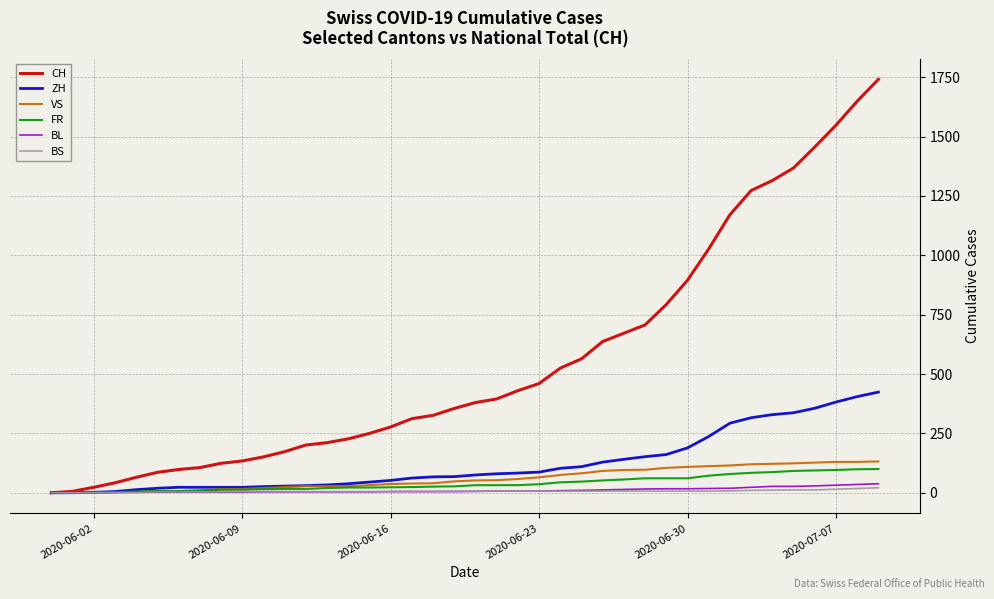

Which series has the largest total across all categories?

CH